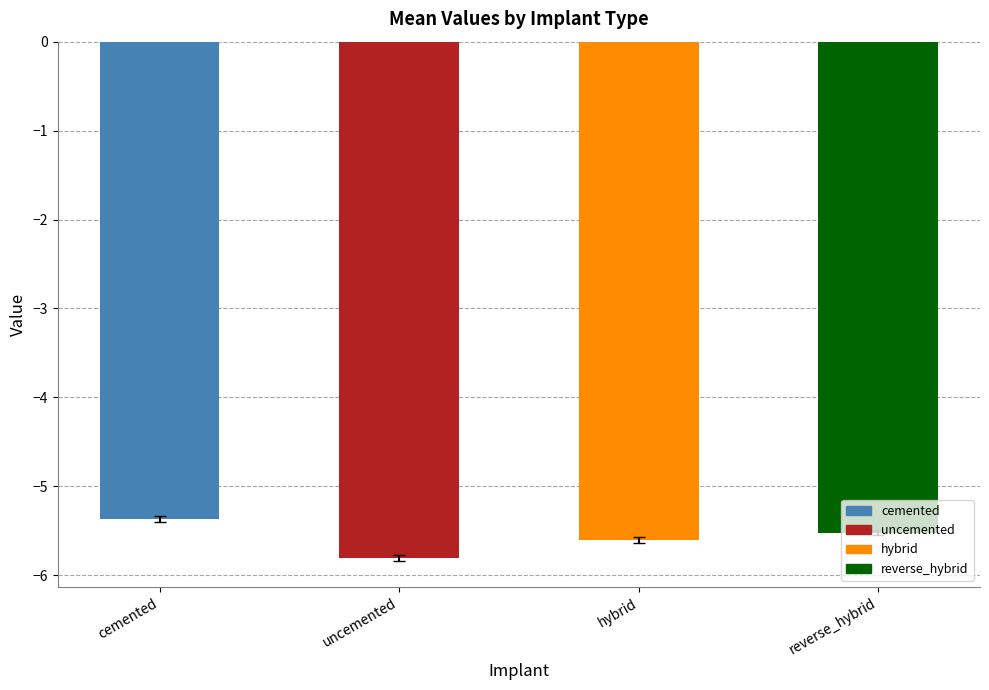

What is the difference between the values at reverse_hybrid and uncemented?

0.3